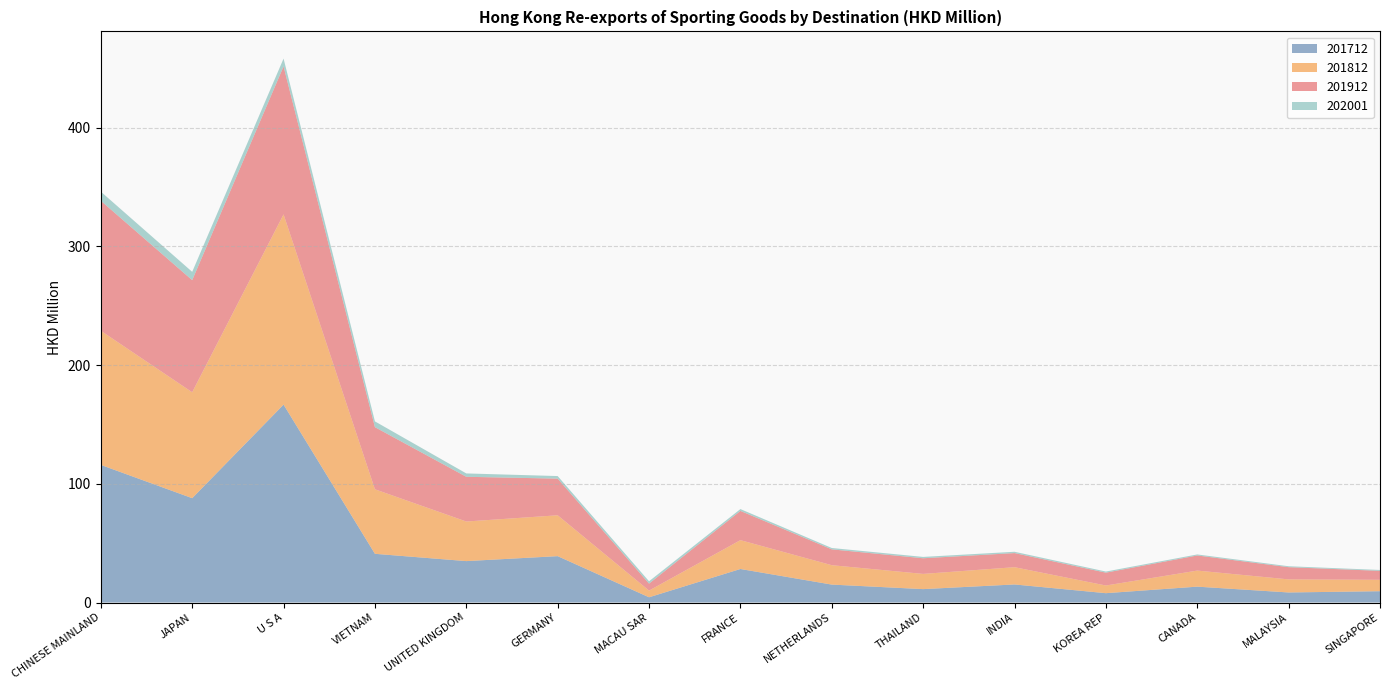

Reading right to left, list all the values displayed in this chart.

201712: SINGAPORE=9.5	MALAYSIA=8.5	CANADA=13.4	KOREA REP=7.9	INDIA=15.2	THAILAND=11.3	NETHERLANDS=15.1	FRANCE=28.2	MACAU SAR=4.4	GERMANY=39.1	UNITED KINGDOM=34.9	VIETNAM=41.0	U S A=166.7	JAPAN=87.9	CHINESE MAINLAND=115.9
201812: SINGAPORE=9.6	MALAYSIA=11.0	CANADA=13.5	KOREA REP=6.5	INDIA=14.6	THAILAND=12.8	NETHERLANDS=16.4	FRANCE=24.3	MACAU SAR=5.6	GERMANY=34.4	UNITED KINGDOM=33.4	VIETNAM=54.4	U S A=160.3	JAPAN=89.2	CHINESE MAINLAND=113.0
201912: SINGAPORE=7.5	MALAYSIA=10.3	CANADA=12.7	KOREA REP=10.8	INDIA=11.9	THAILAND=13.2	NETHERLANDS=13.3	FRANCE=24.6	MACAU SAR=5.9	GERMANY=30.9	UNITED KINGDOM=37.7	VIETNAM=52.3	U S A=124.7	JAPAN=94.4	CHINESE MAINLAND=109.5
202001: SINGAPORE=0.7	MALAYSIA=0.8	CANADA=0.9	KOREA REP=0.9	INDIA=1.1	THAILAND=1.1	NETHERLANDS=1.1	FRANCE=1.5	MACAU SAR=2.0	GERMANY=2.2	UNITED KINGDOM=2.8	VIETNAM=4.9	U S A=6.6	JAPAN=7.0	CHINESE MAINLAND=7.7